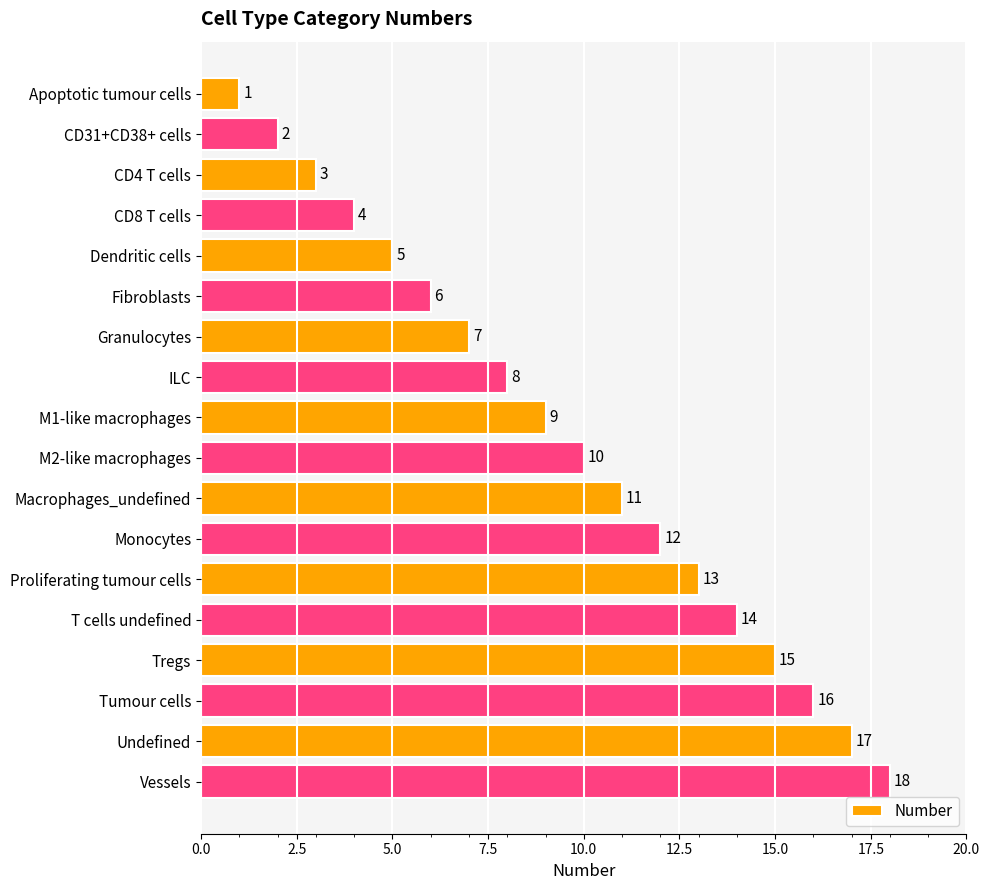

The value at M2-like macrophages is 17. True or false?

False